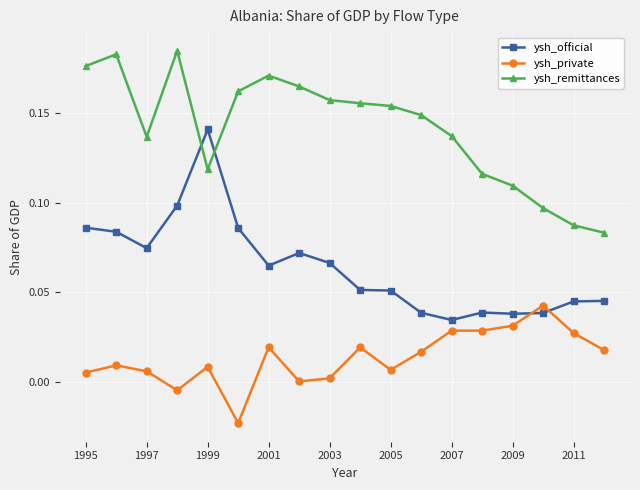

True or false: ysh_private and ysh_remittances intersect in this chart.

False